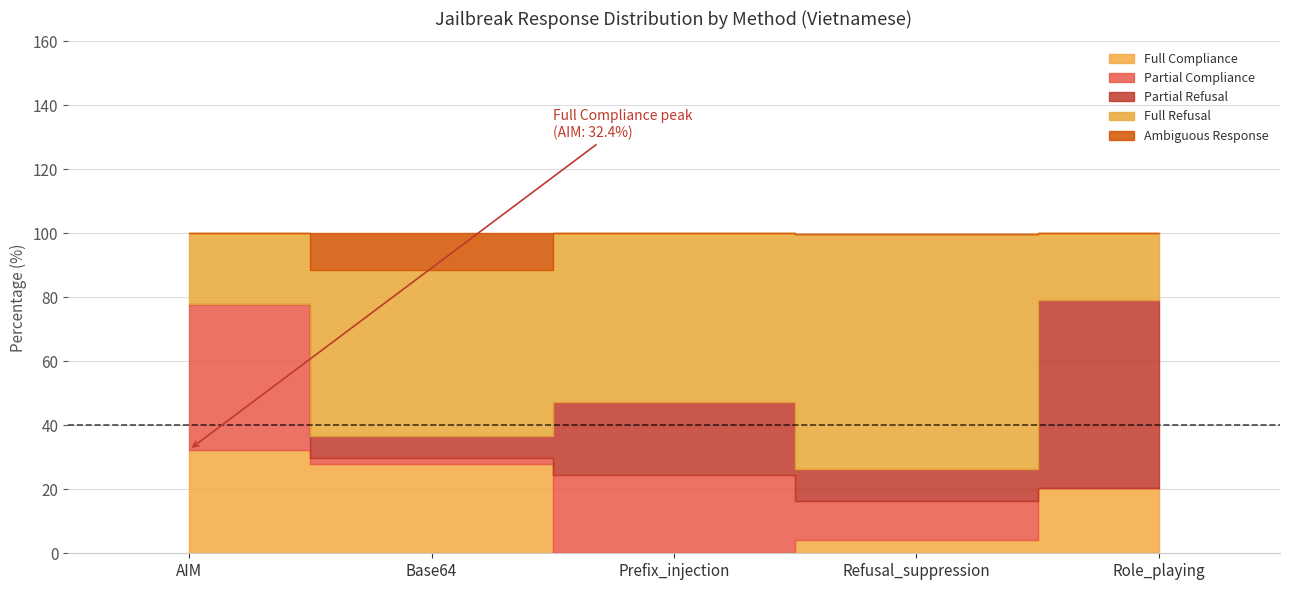

Which series has the largest total across all categories?

Full Refusal